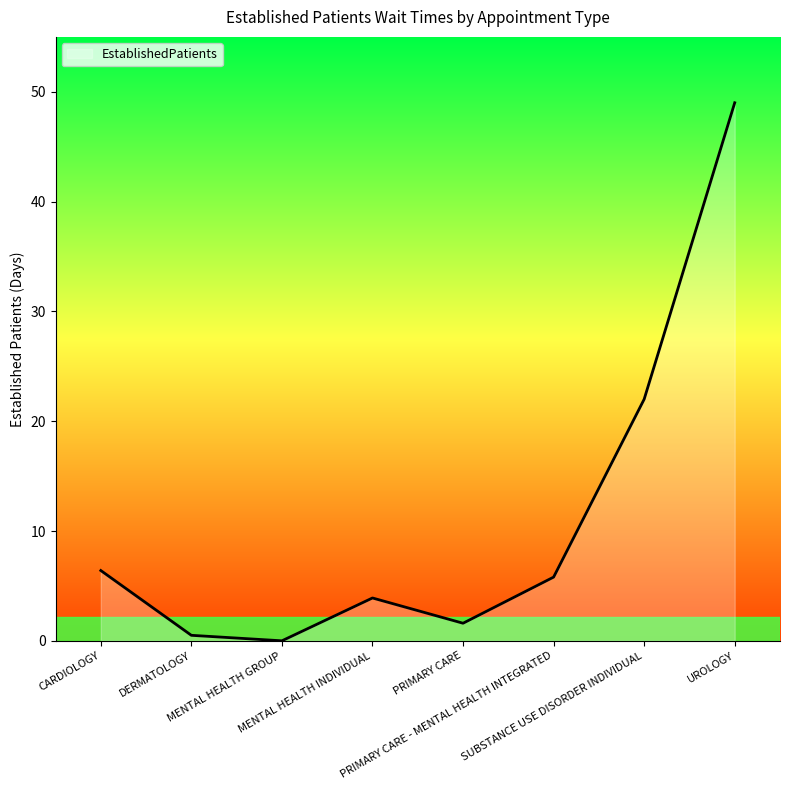

Reading right to left, list all the values displayed in this chart.

49.0	22.0	5.8	1.6	3.9	0.0	0.5	6.4